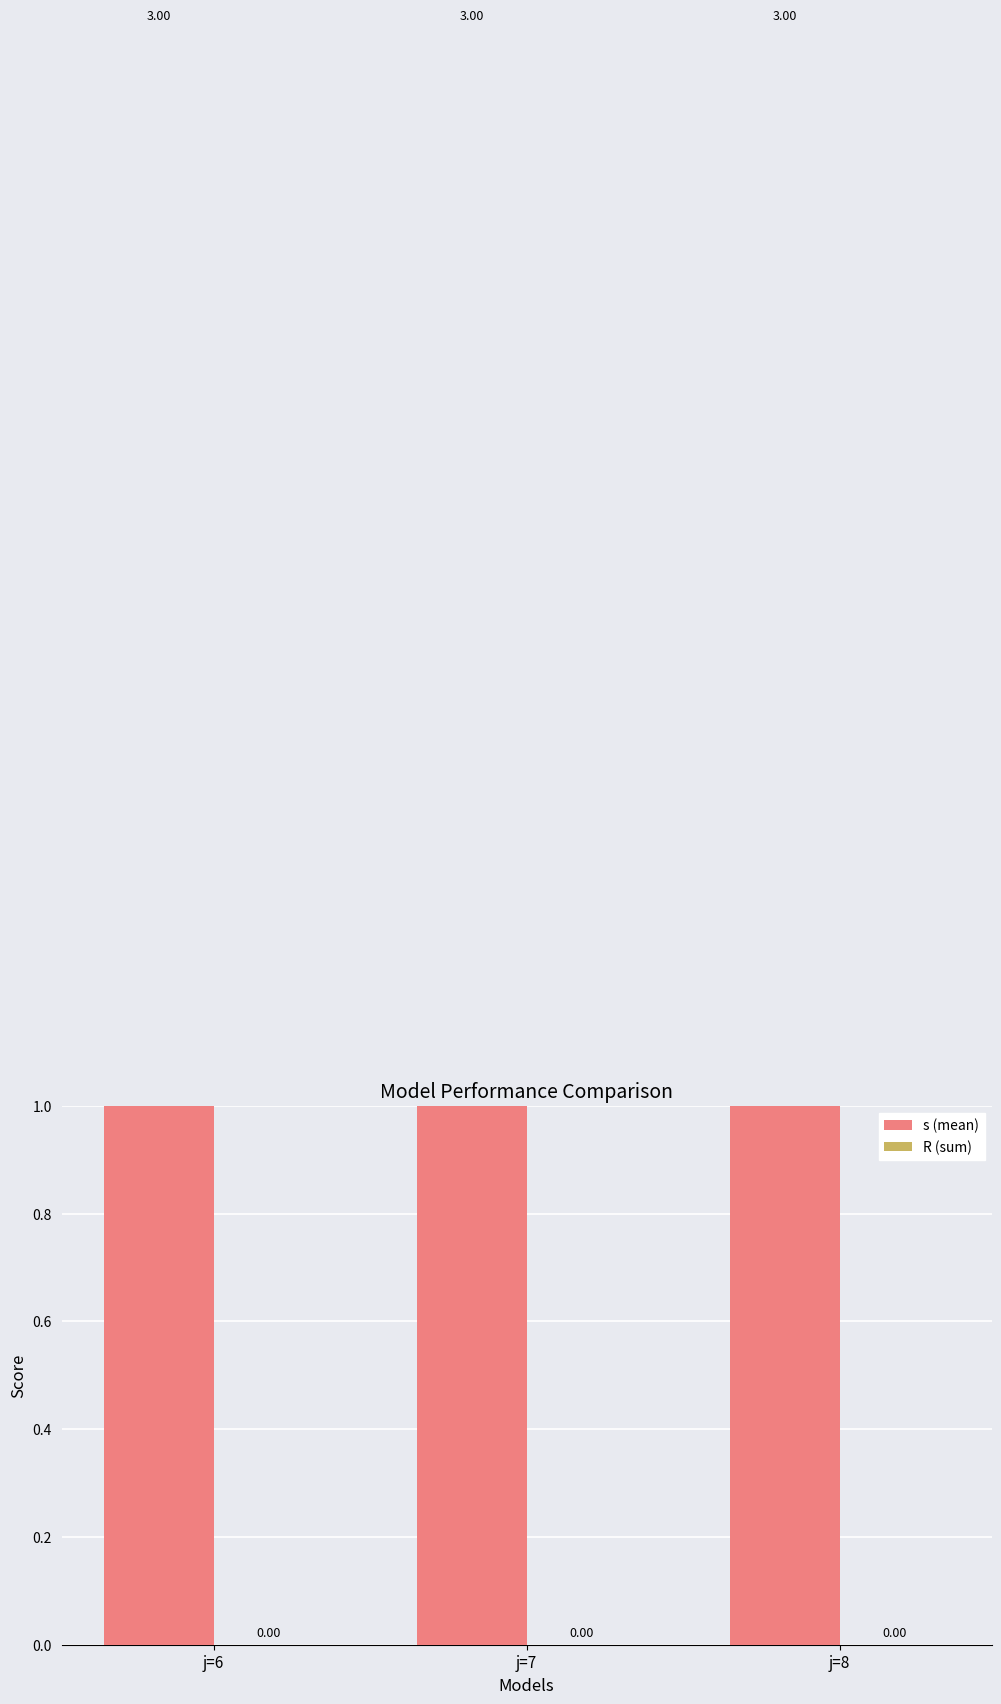

List the series in order of their overall mean, highest first.

s (mean), R (sum)